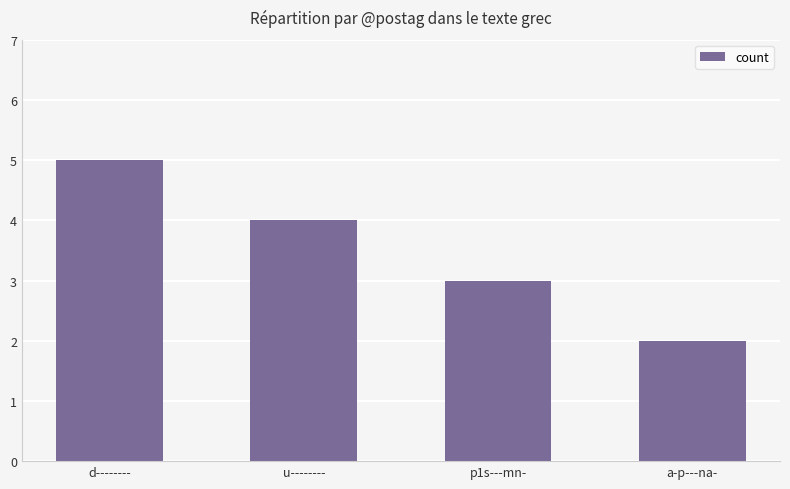

Rank the categories by value from highest to lowest.

d--------, u--------, p1s---mn-, a-p---na-